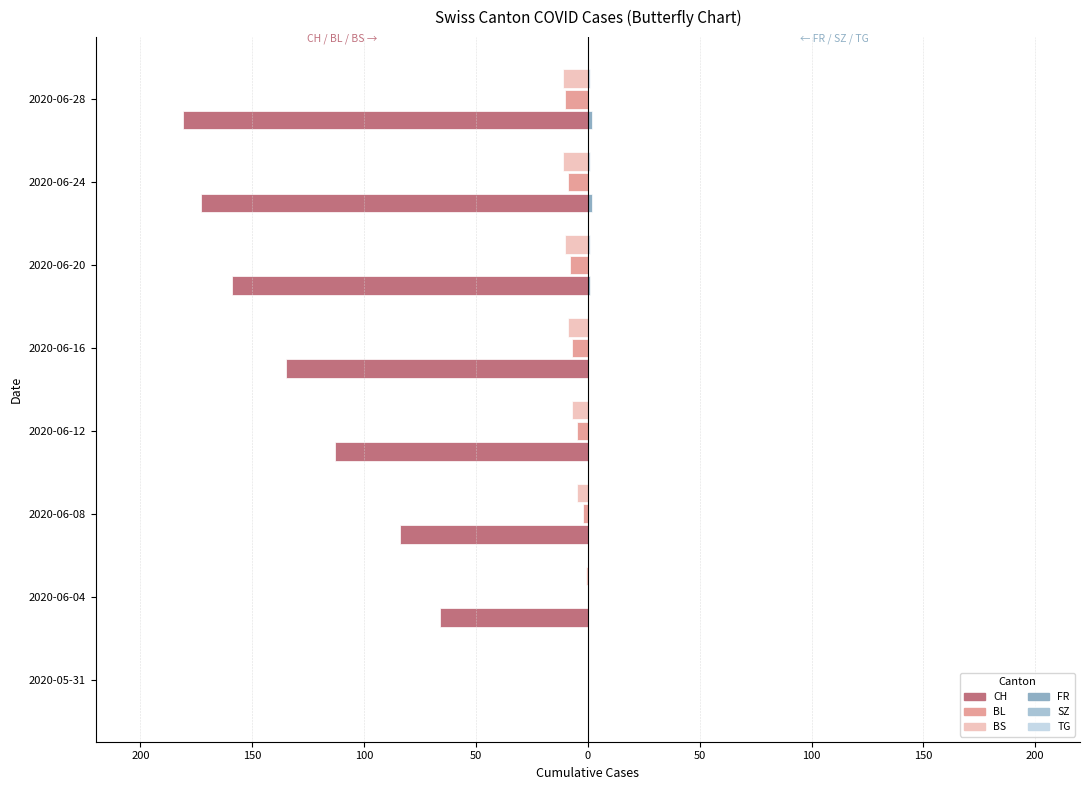

Is it true that CH (left) equals -41.8 at 2020-06-12?

False